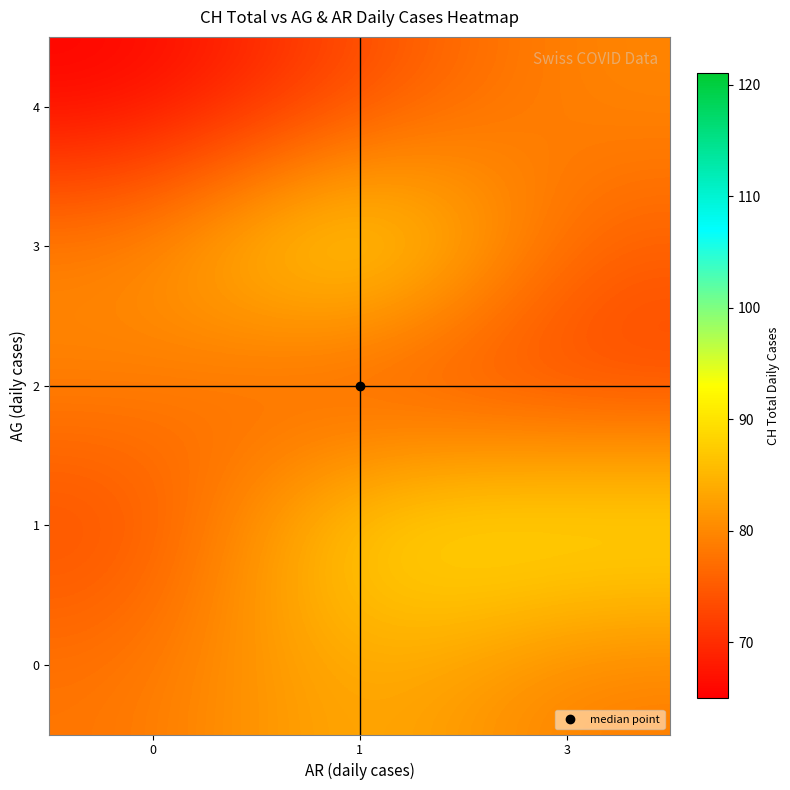

Rank the series at 3 from lowest to highest value.

row_2, row_3, row_0, row_4, row_1